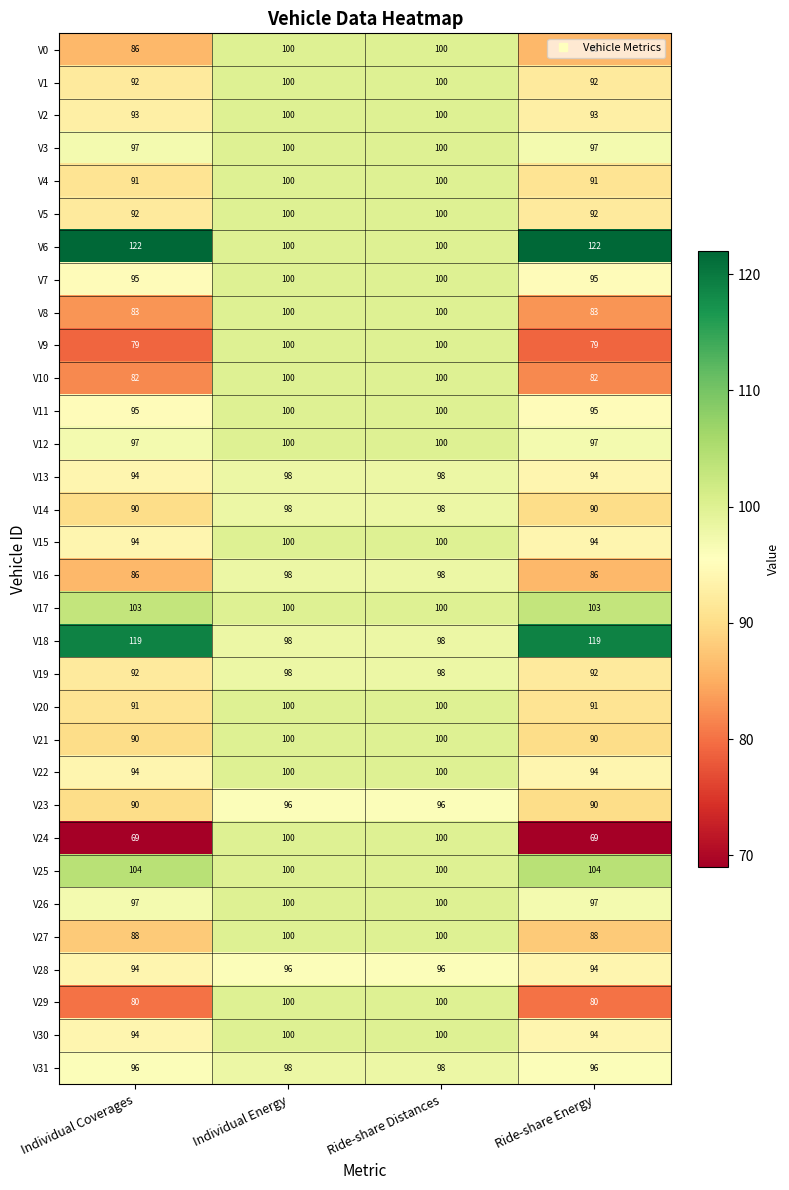

Read the V0 value at Individual Energy.

100